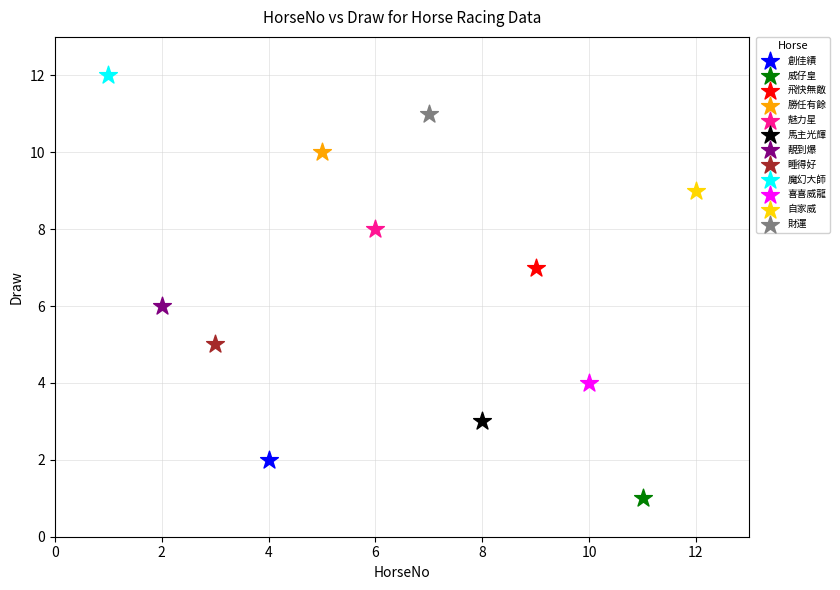

What are all the series names shown in the legend?

創佳績, 威仔皇, 飛快無敵, 勝任有餘, 魅力星, 馬主光輝, 靚到爆, 睡得好, 魔幻大師, 喜喜威龍, 自家威, 財運